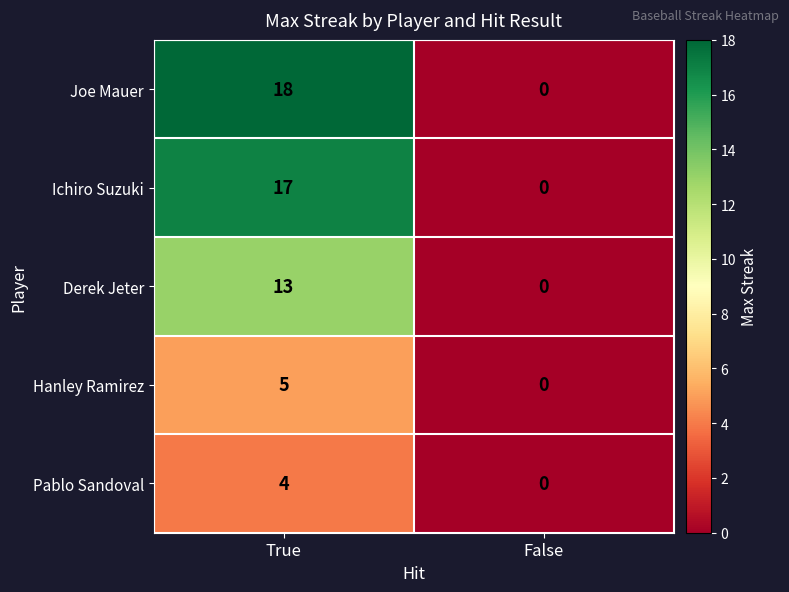

Reading left to right, extract all data points from this chart.

Joe Mauer: 18	0
Ichiro Suzuki: 17	0
Derek Jeter: 13	0
Hanley Ramirez: 5	0
Pablo Sandoval: 4	0